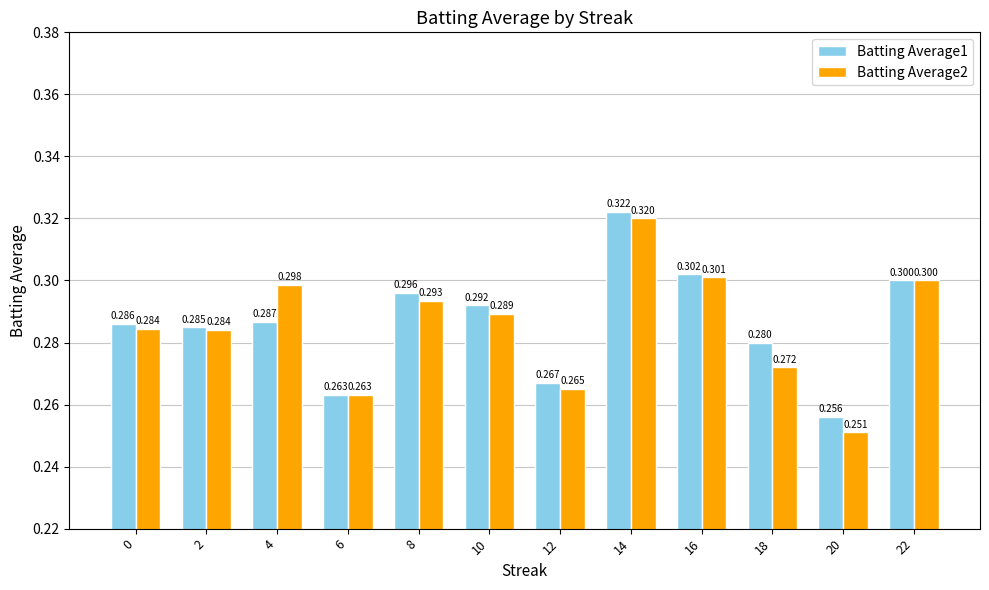

Reading right to left, extract all data points from this chart.

Batting Average1: 22=0.3	20=0.3	18=0.3	16=0.3	14=0.3	12=0.3	10=0.3	8=0.3	6=0.3	4=0.3	2=0.3	0=0.3
Batting Average2: 22=0.3	20=0.3	18=0.3	16=0.3	14=0.3	12=0.3	10=0.3	8=0.3	6=0.3	4=0.3	2=0.3	0=0.3